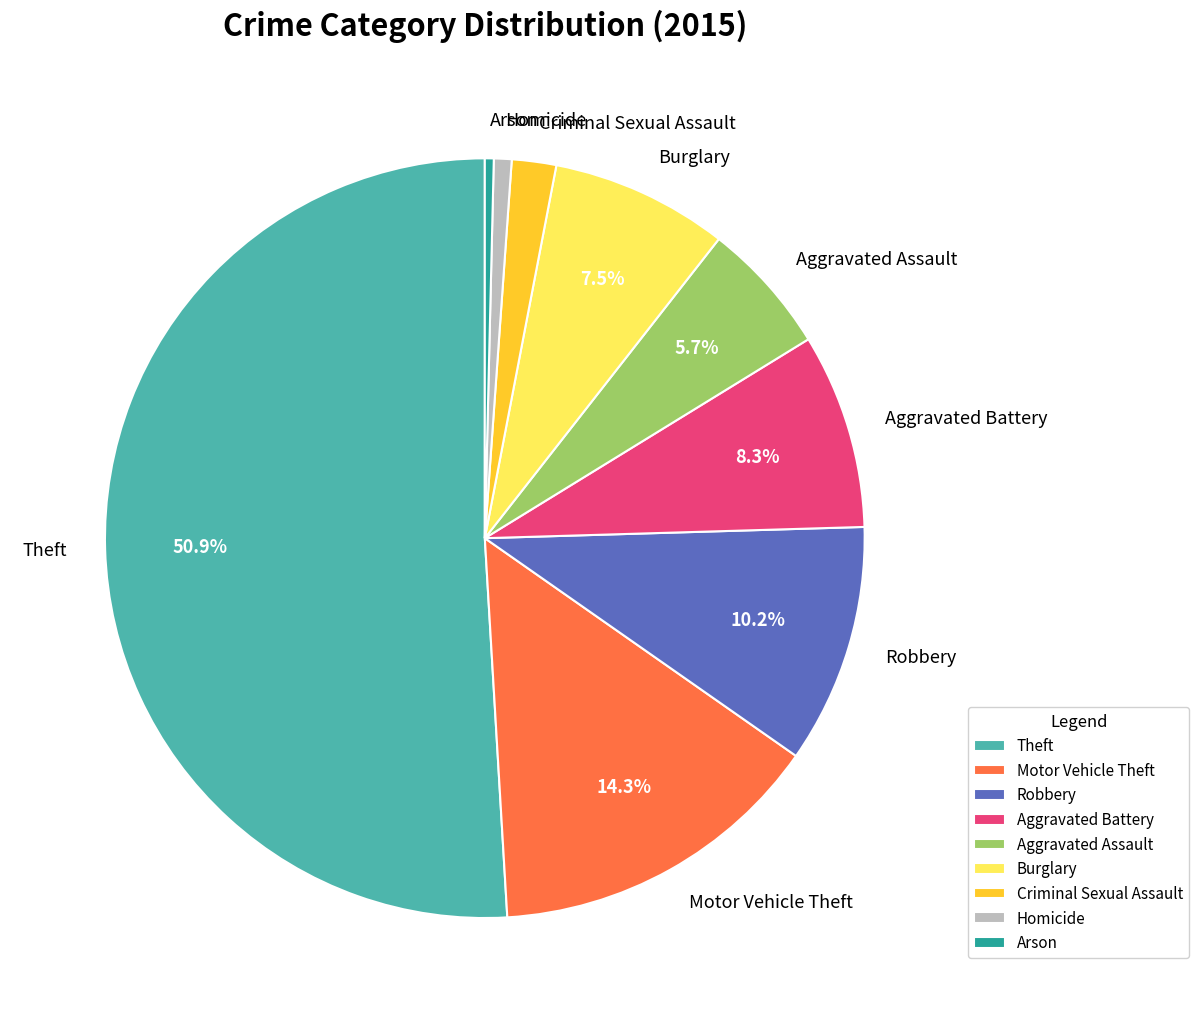

Do Motor Vehicle Theft and Theft together represent more than half of the pie?

Yes